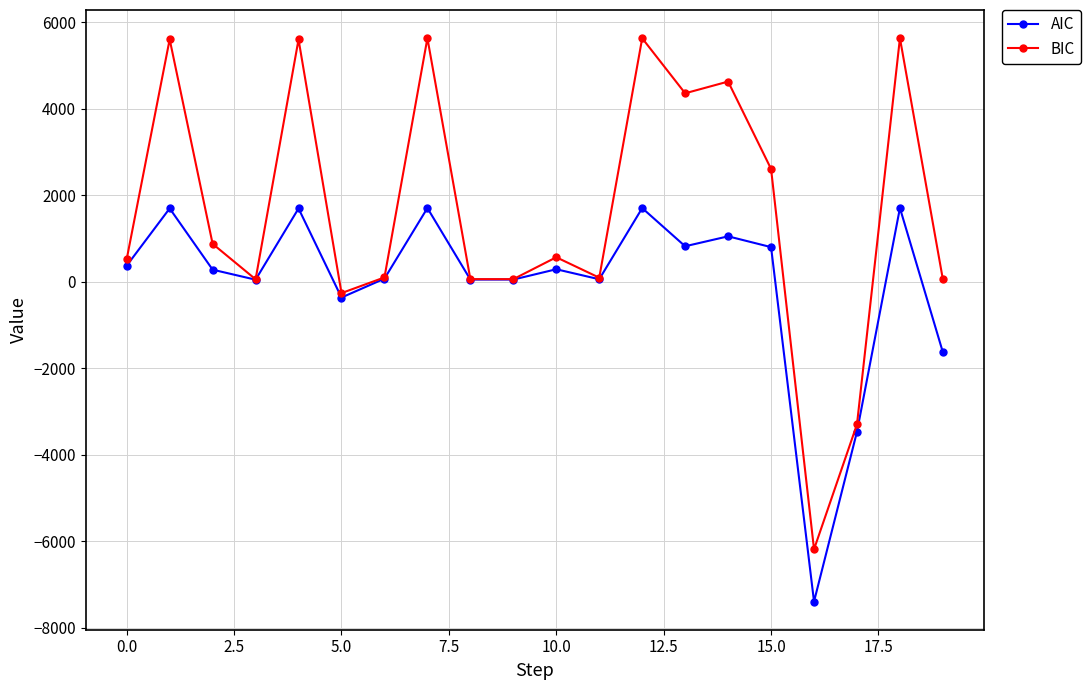

What is the minimum value for AIC?

-7392.4